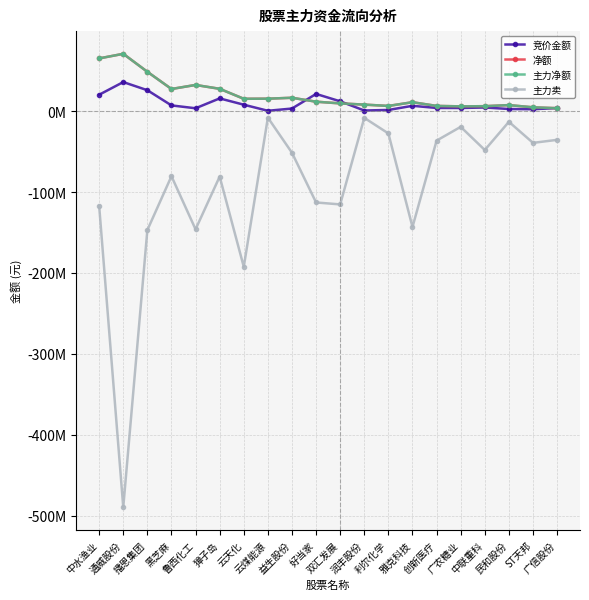

Does the chart have visible grid lines?

Yes